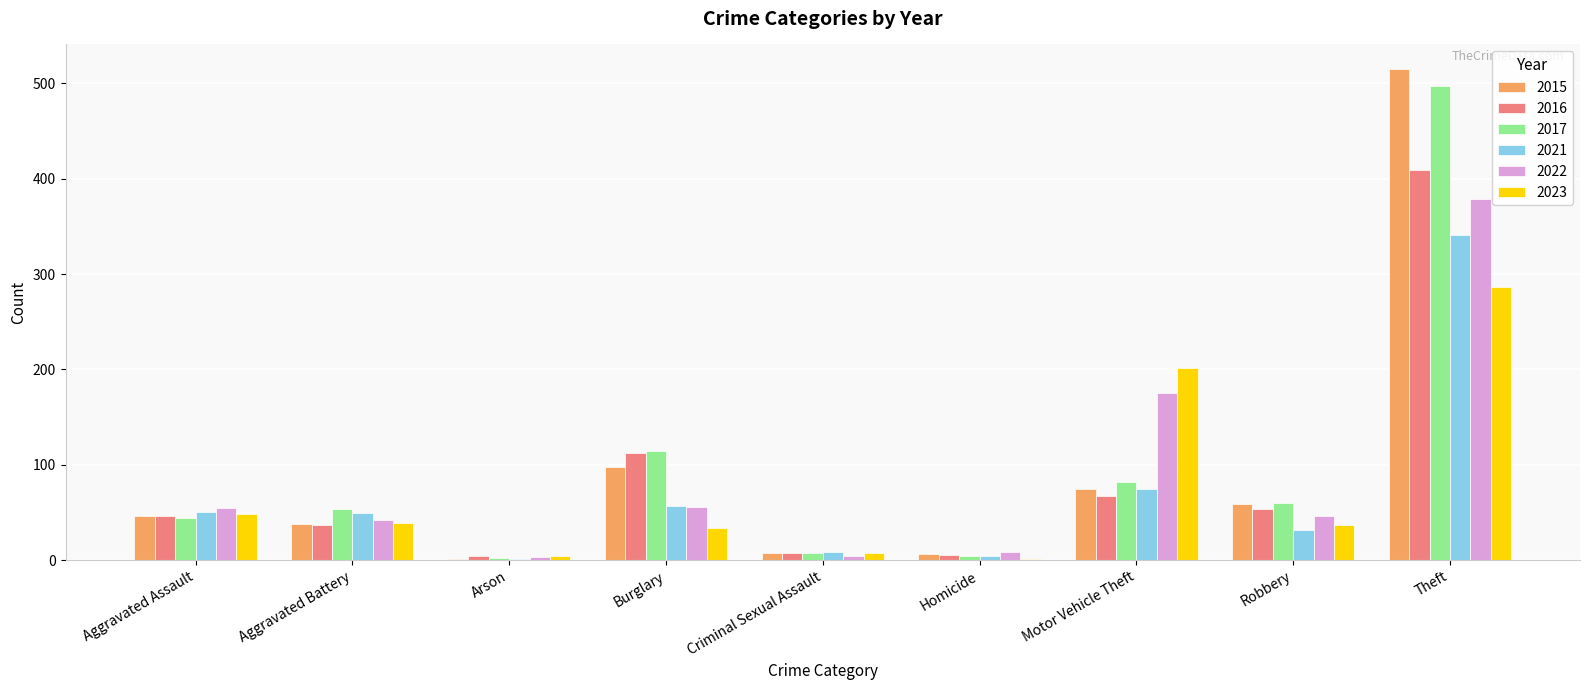

What is the greatest value displayed?

515